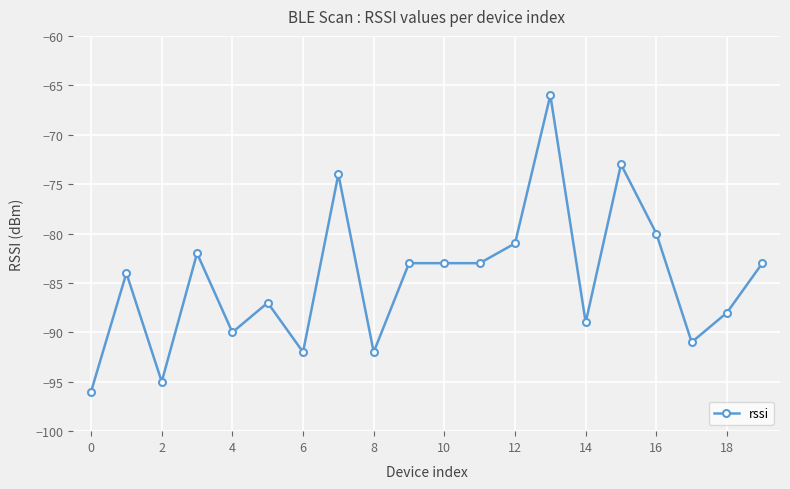

What is the sum of all values?

-1692